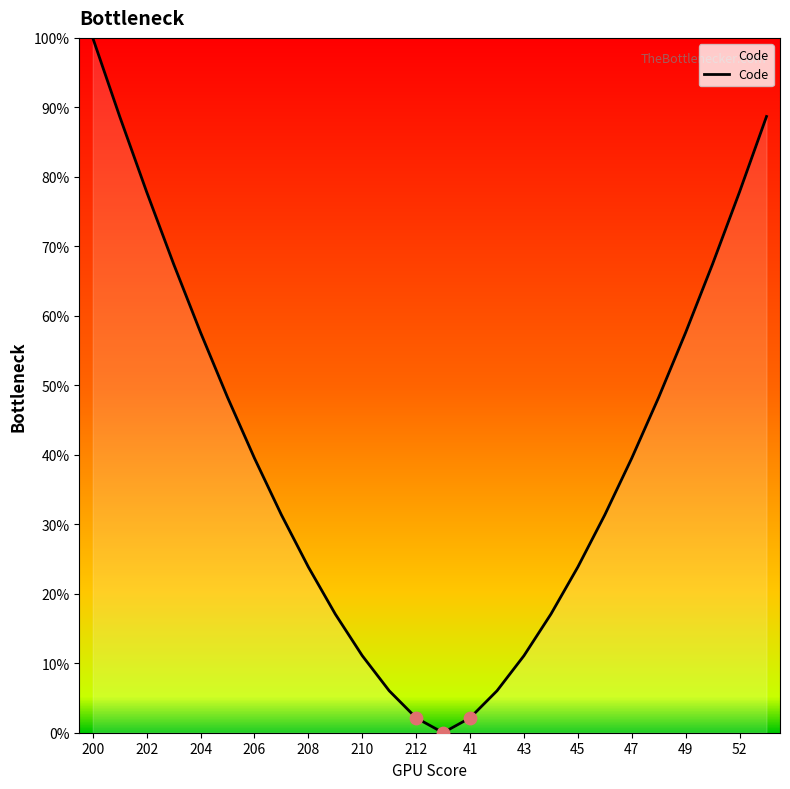

What is the difference between the maximum and minimum values?

100.0